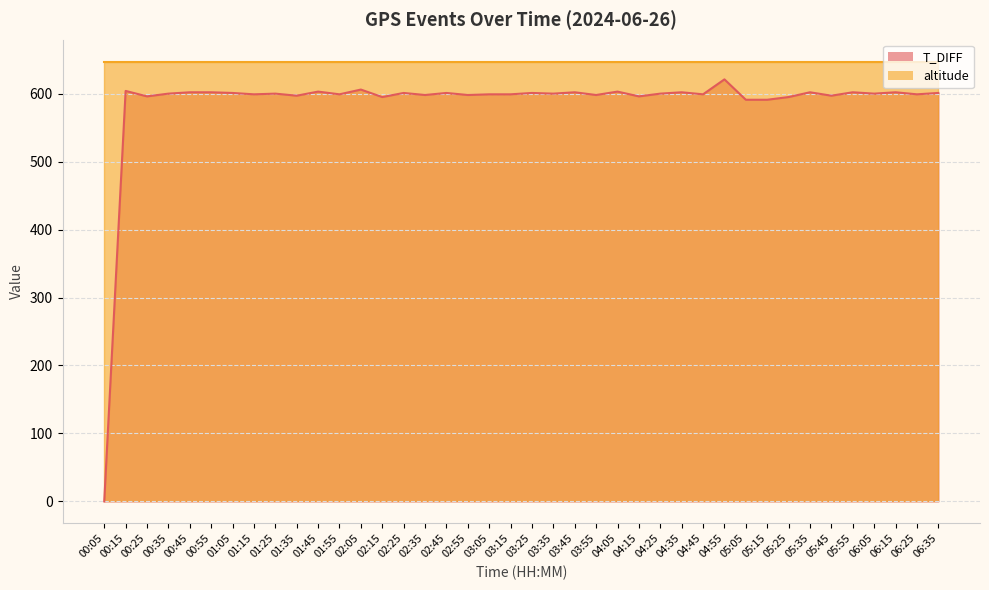

Where does the data first go above 600?

00:15